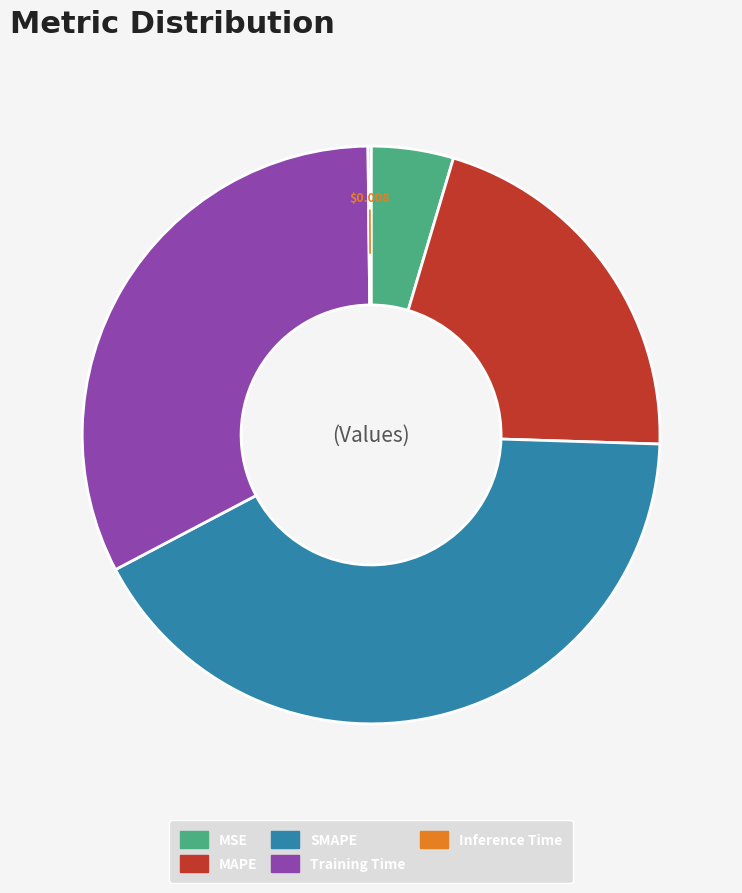

Is Training Time the majority of the pie?

No